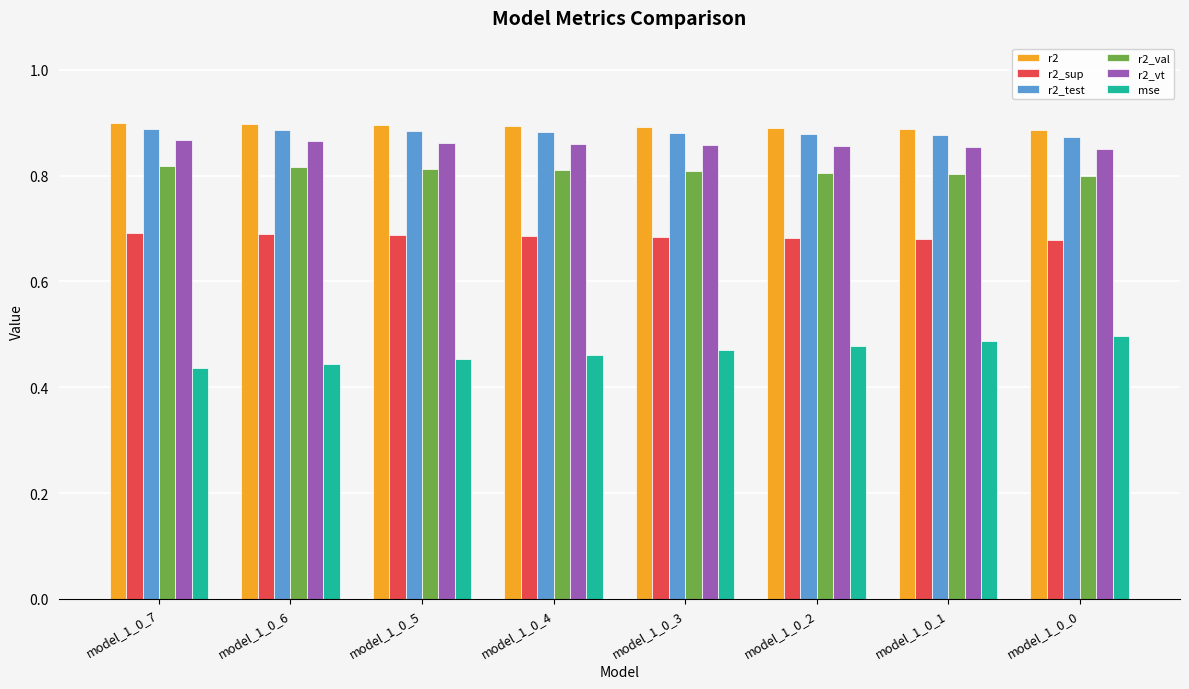

What is the sum of the r2 values at model_1_0_7 and model_1_0_6?

1.8